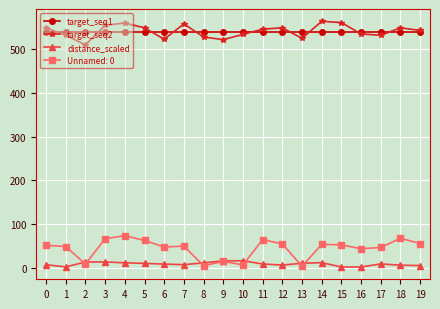

Which series has the largest range (max minus min)?

Unnamed: 0